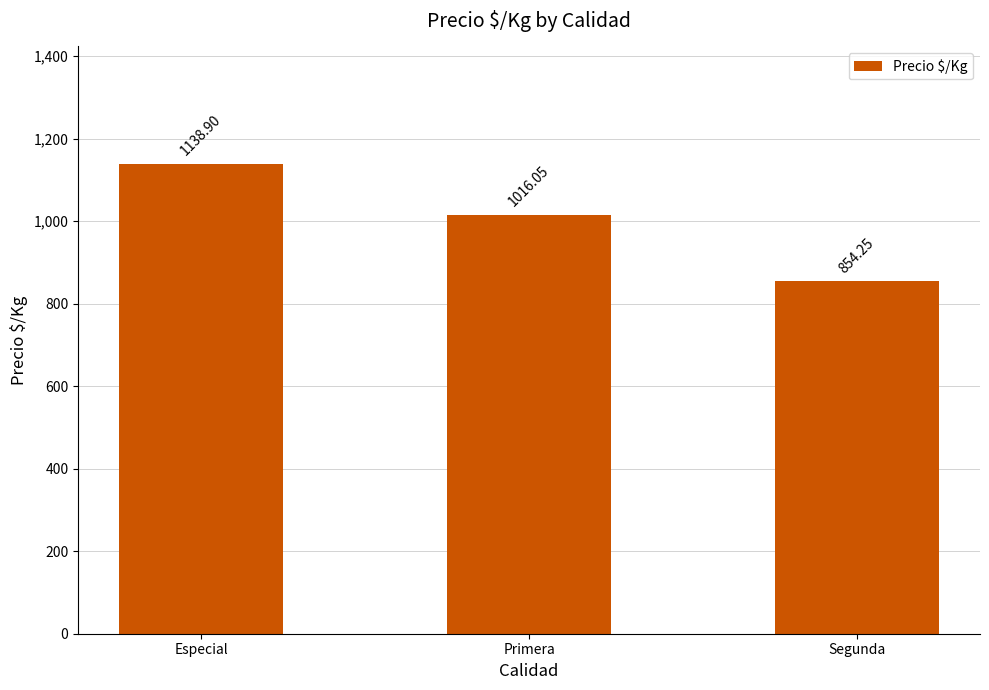

What is the average value?

1003.1